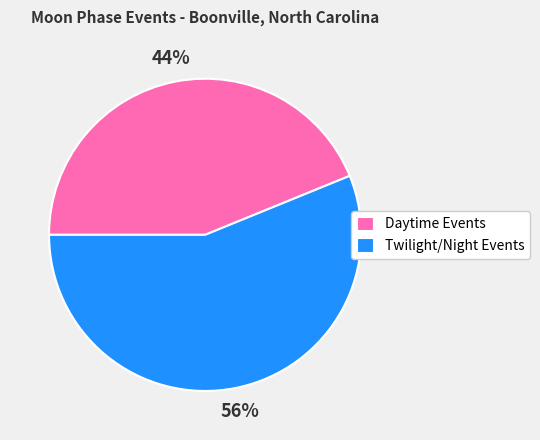

Which slice is the smallest?

Daytime Events